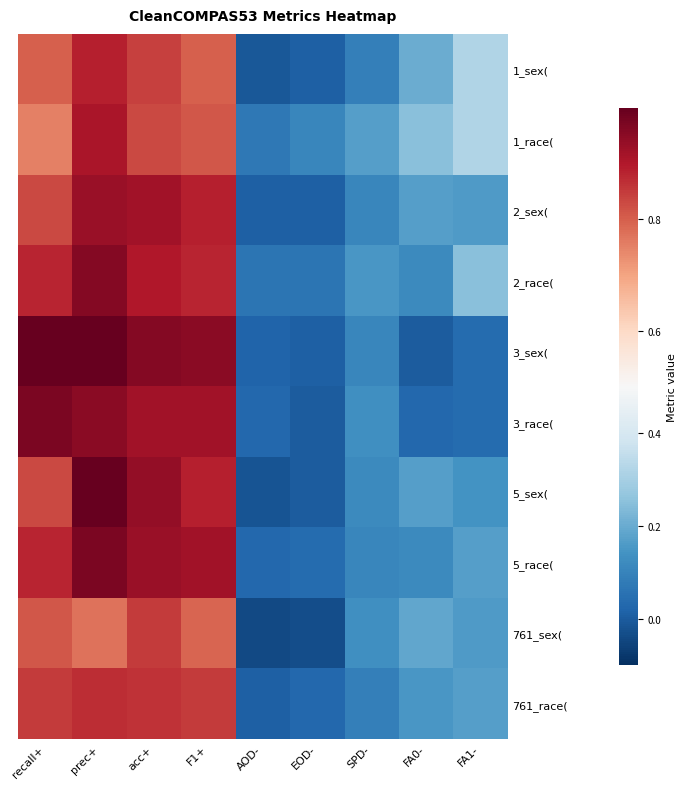

At how many categories does at least one series exceed 0?

9